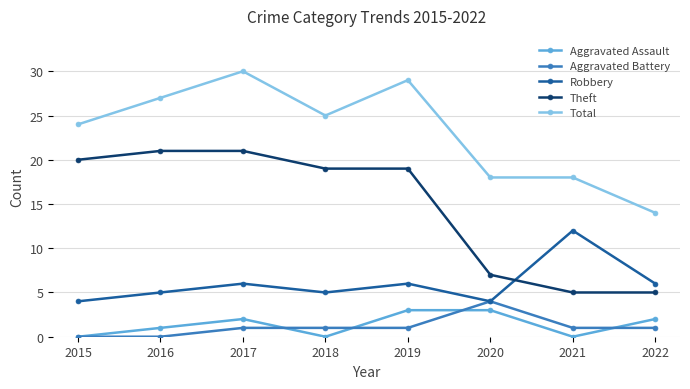

What is the maximum value shown in the chart?

30